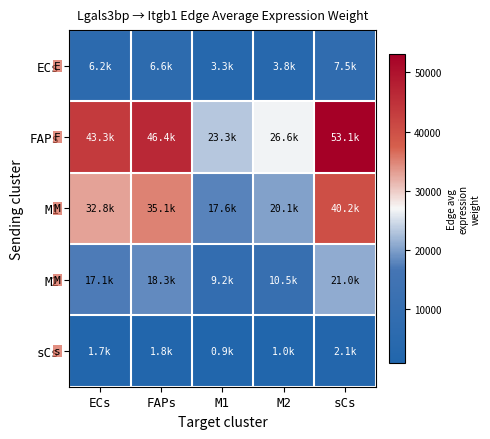

At which category is the sum across all series the highest?

sCs